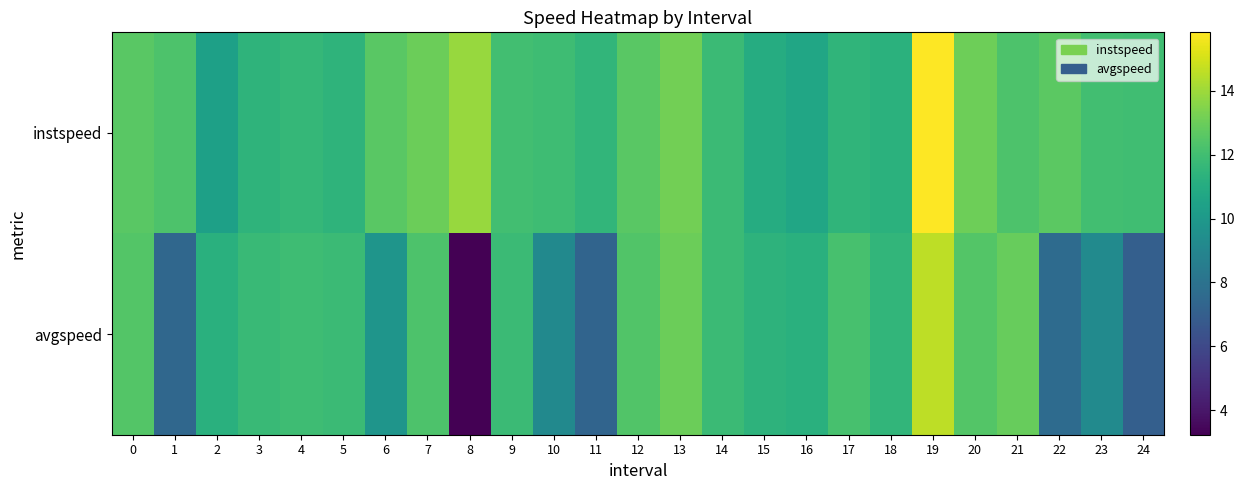

Rank the series by their maximum value, from lowest to highest.

avgspeed, instspeed